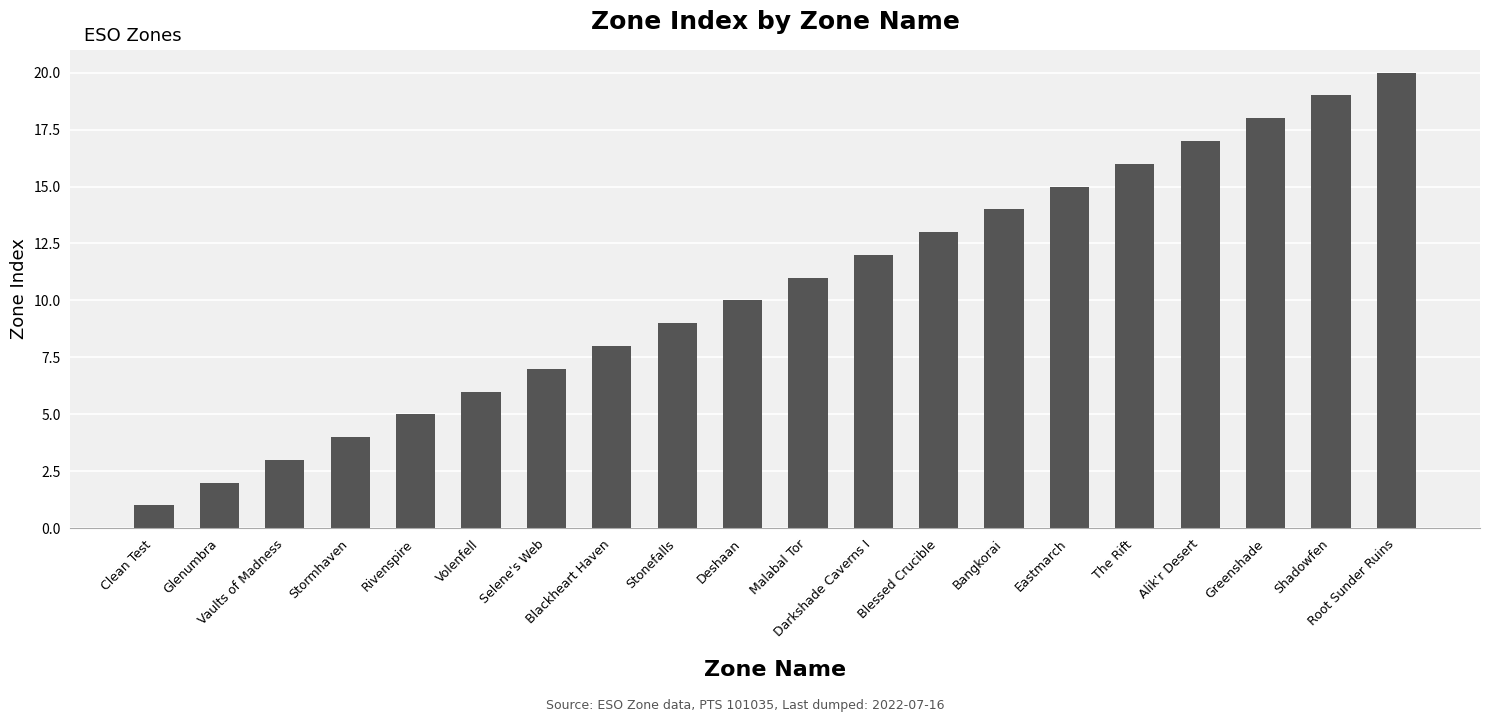

The value at Blackheart Haven is 5. True or false?

False